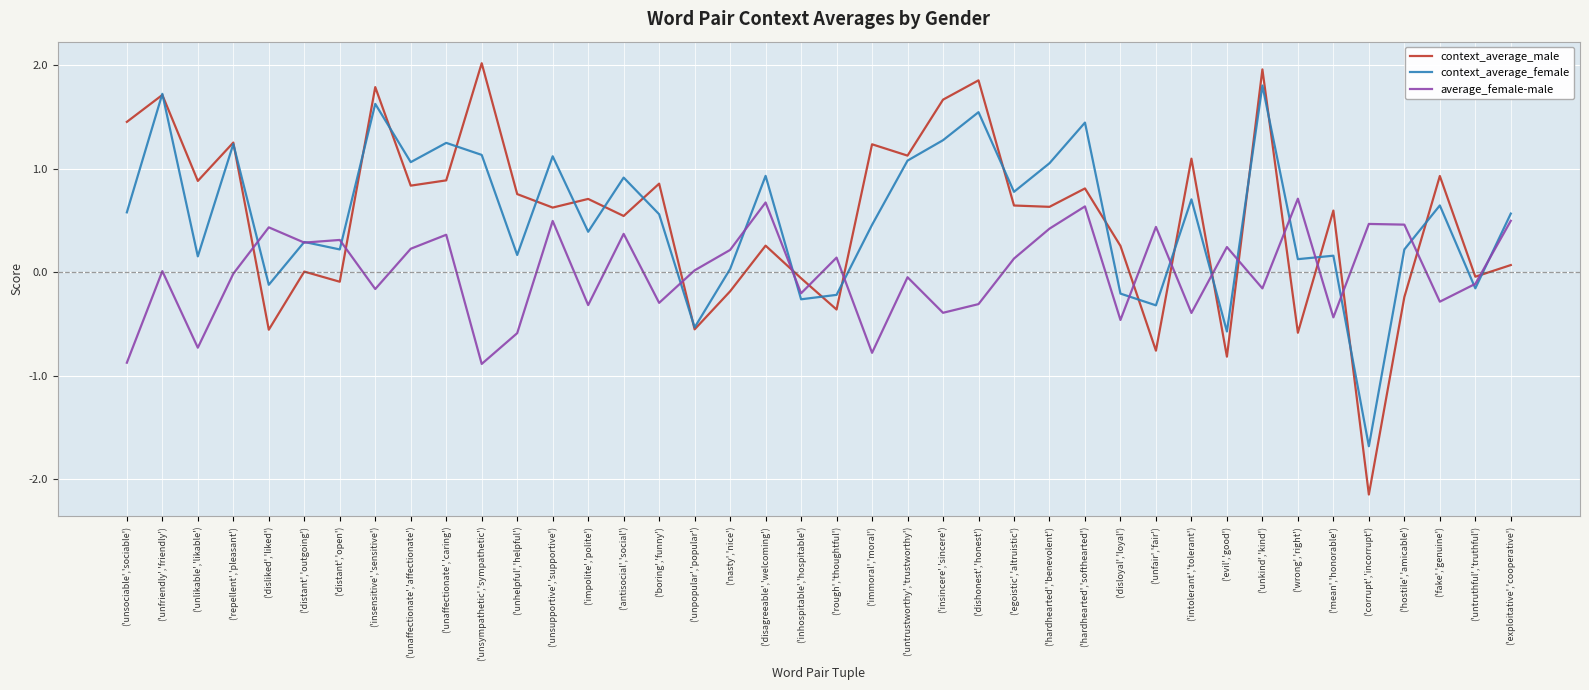

What position from the right is ('rough','thoughtful')?

20